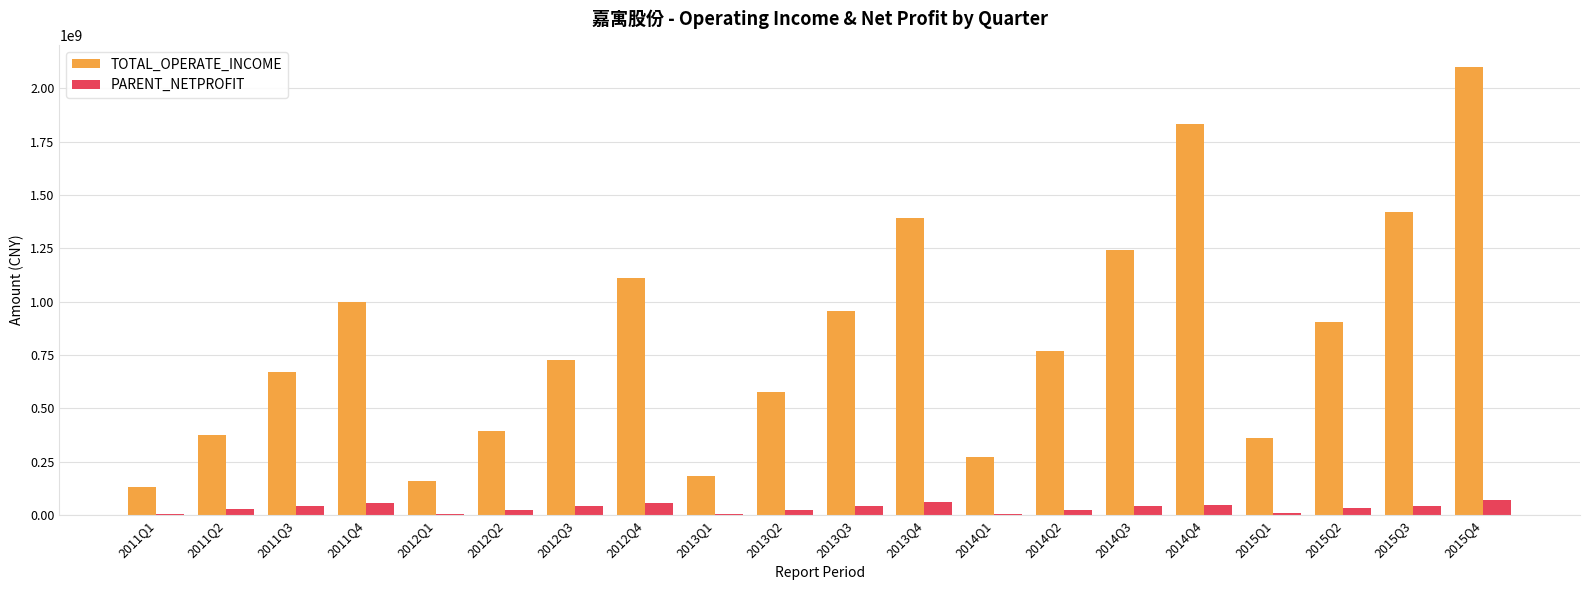

Where is TOTAL_OPERATE_INCOME nearest to the value 1114086282?

2012Q4